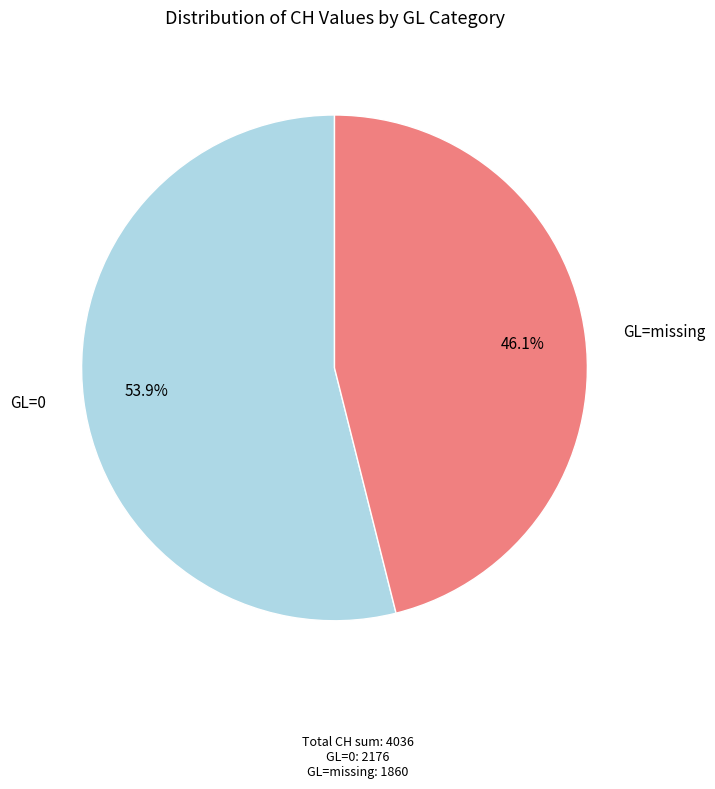

Is there a majority slice in this chart?

Yes